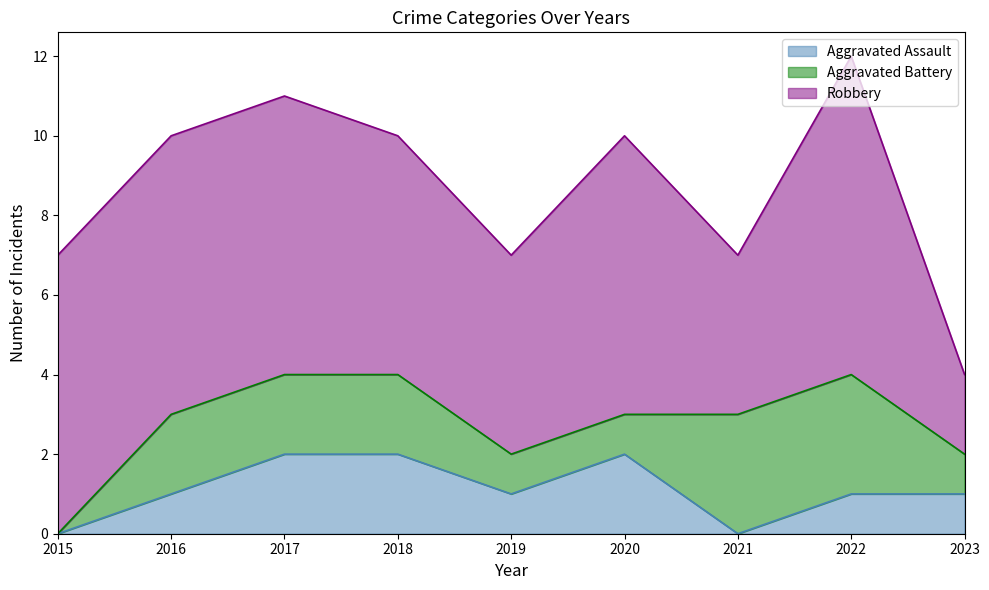

Which series has the widest spread of values?

Robbery